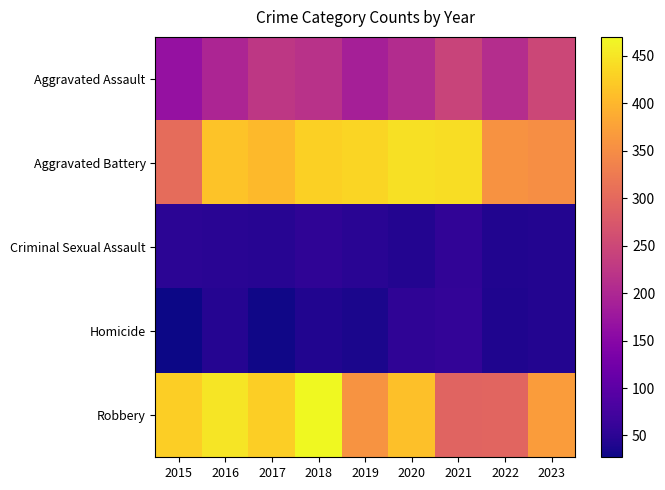

Rank the series by their maximum value, from lowest to highest.

Criminal Sexual Assault, Homicide, Aggravated Assault, Aggravated Battery, Robbery